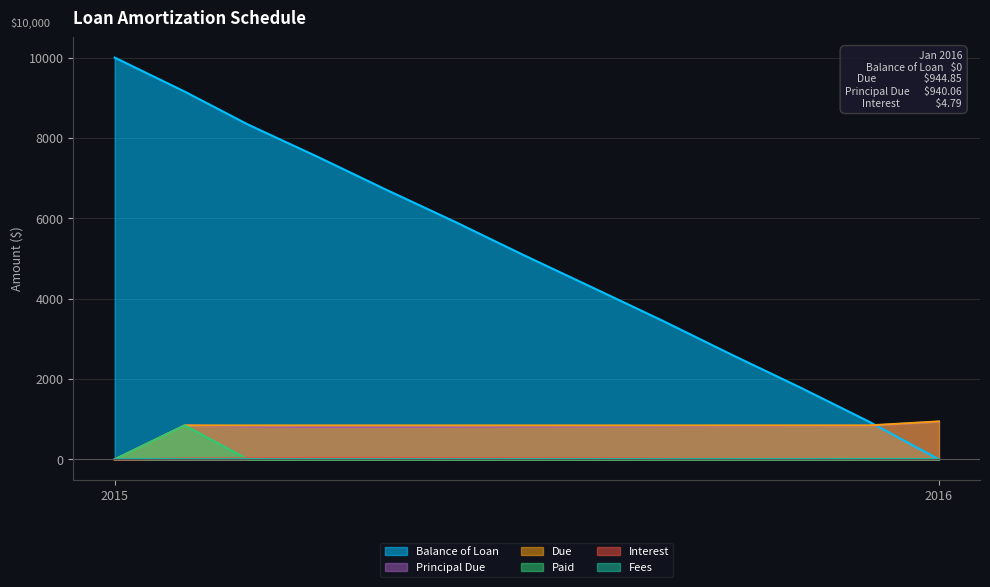

True or false: Paid and Principal Due cross at least once.

False